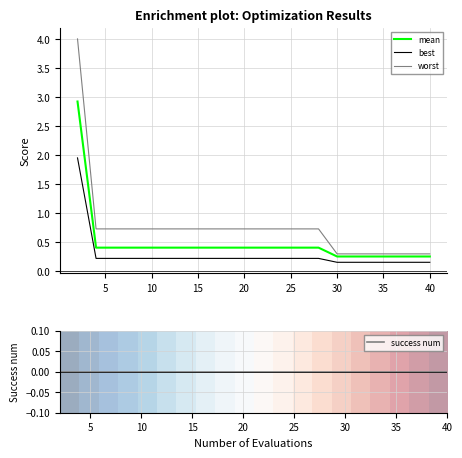

The mean series shows 0.4 at 10. True or false?

True